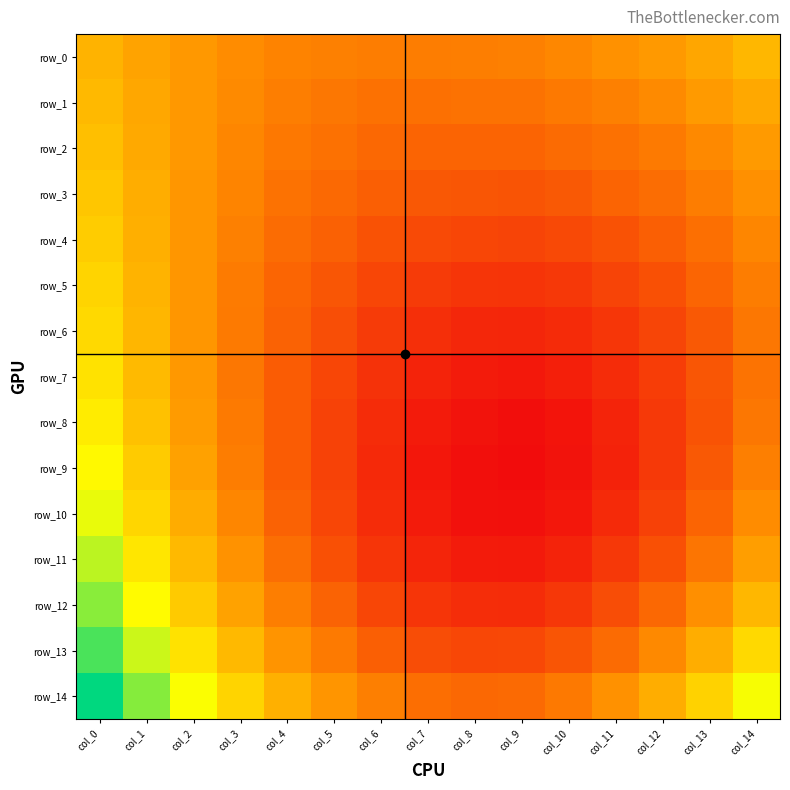

What is the total value across all series at col_1?

3.4